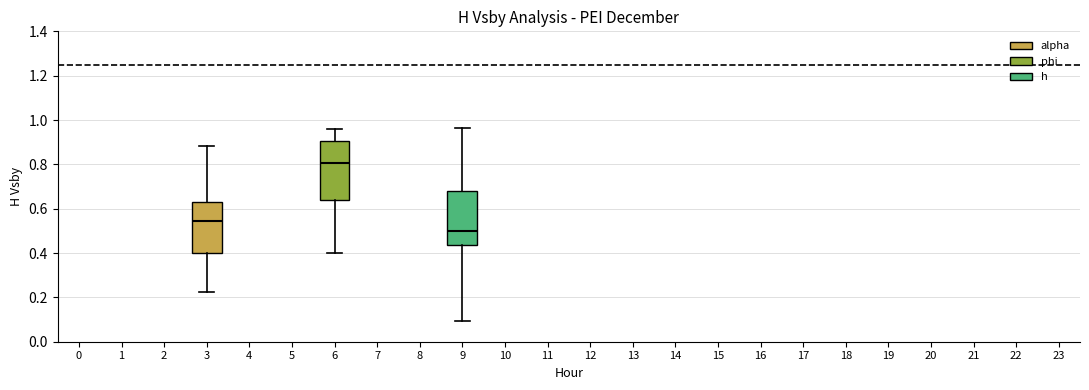

Comparing the boxes themselves (not the whiskers), which one is the tallest?

6